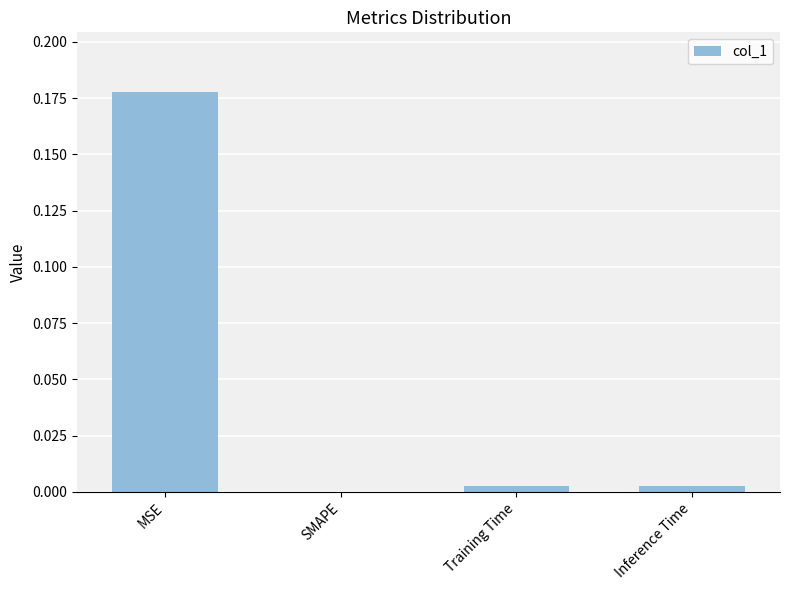

Between MSE and Inference Time, which is larger?

MSE